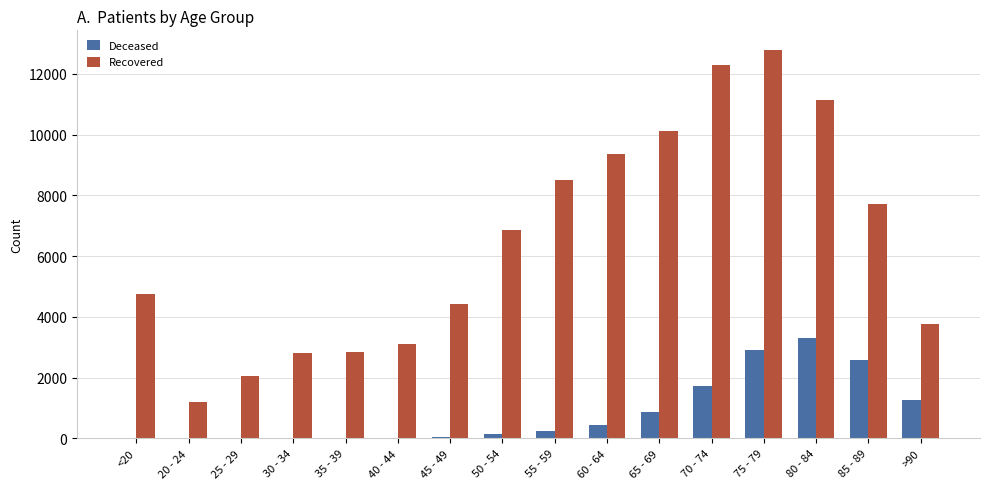

At which category is the sum across all series the highest?

75 - 79